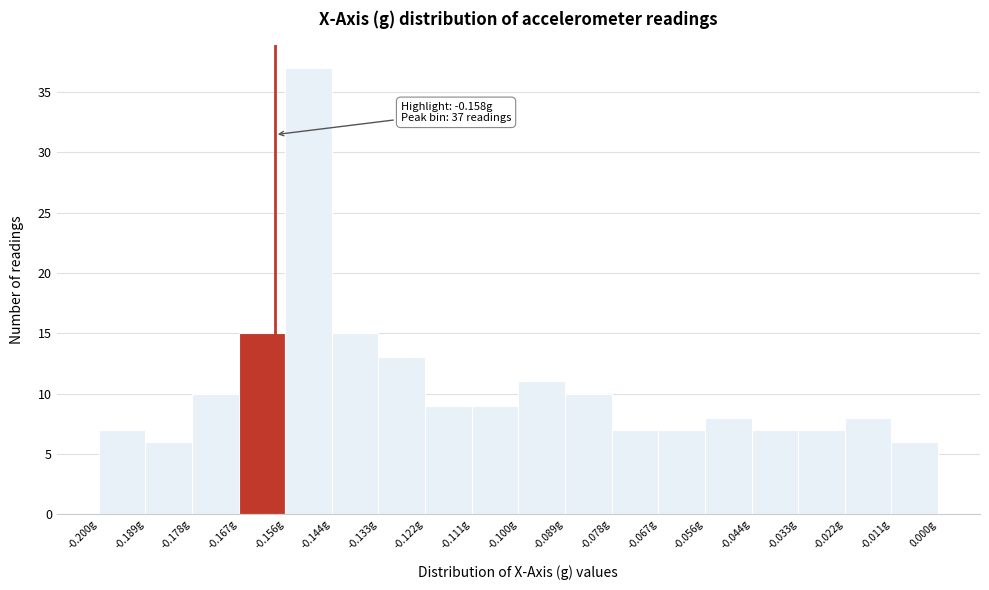

Which range on the x-axis has the tallest bar?

-0.156 to -0.144